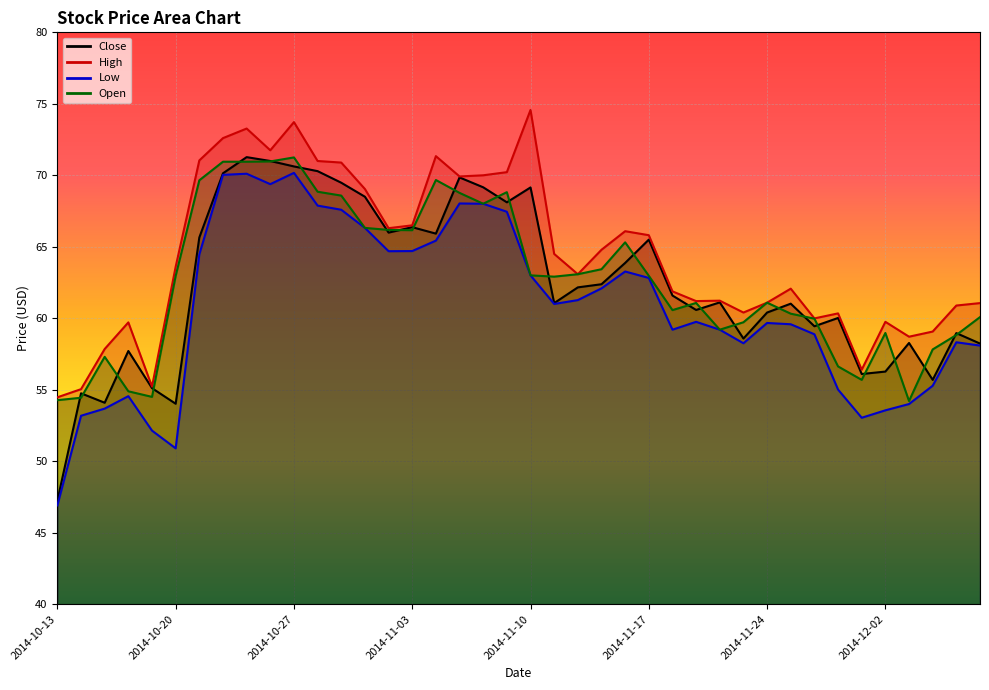

True or false: Low and Open intersect in this chart.

False